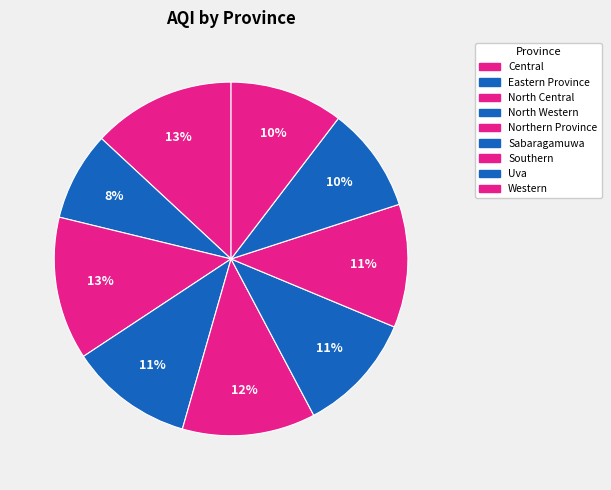

Combined, what portion of the pie is Uva and Sabaragamuwa?

20.6%